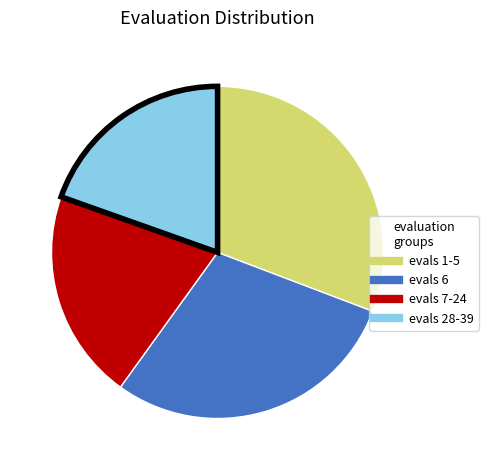

Does any single category account for the majority?

No